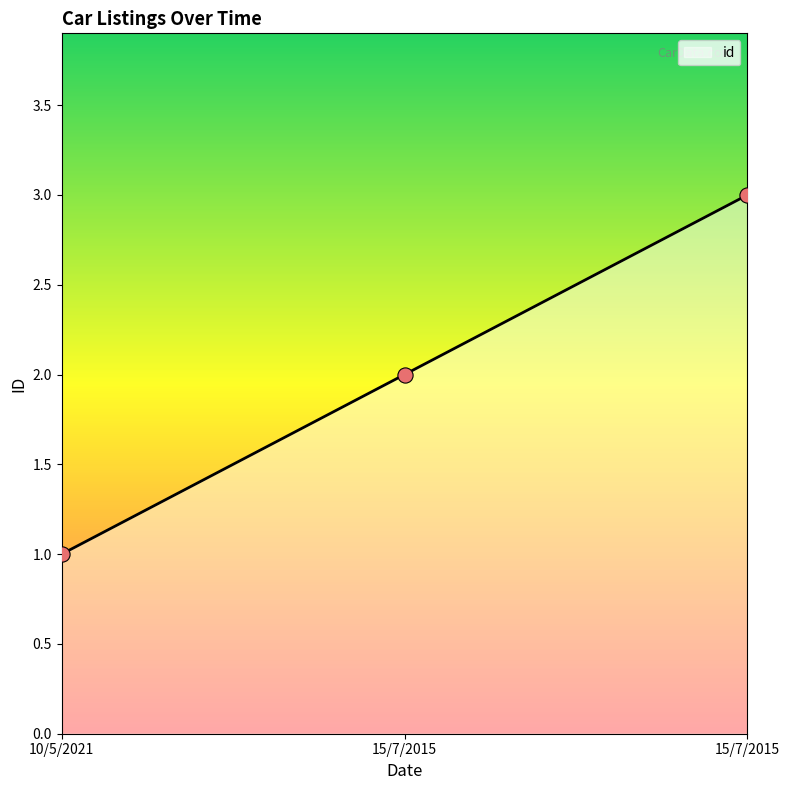

Approximately how many times larger is the value at 15/7/2015 compared to 15/7/2015?

0.7